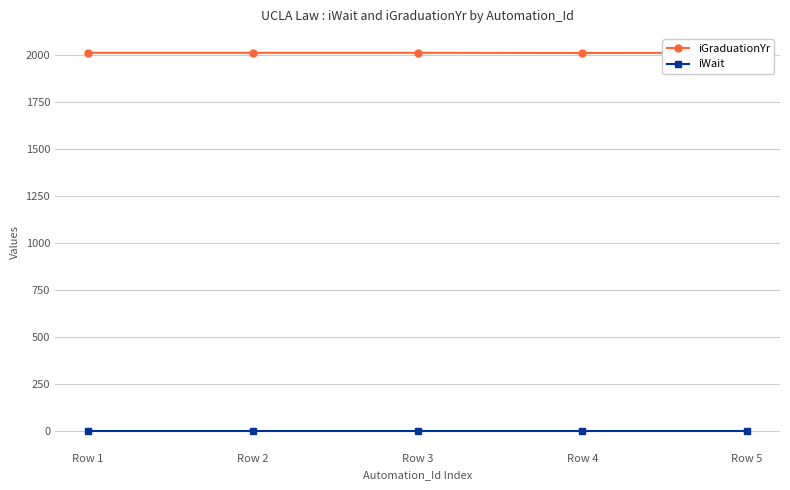

Reading left to right, extract all data points from this chart.

iGraduationYr: 2013	2013	2013	2012	2013
iWait: 2	2	2	2	2